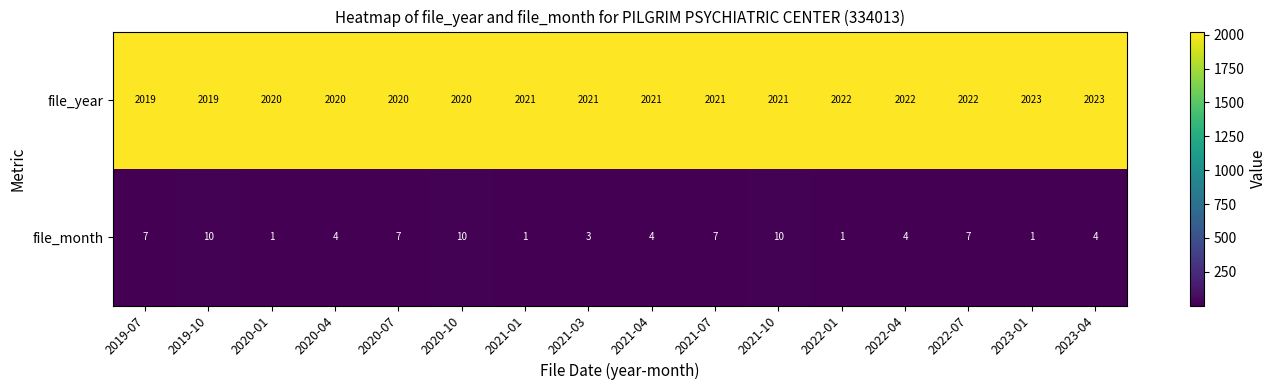

What is the difference between the highest and lowest values at 2020-10?

2010